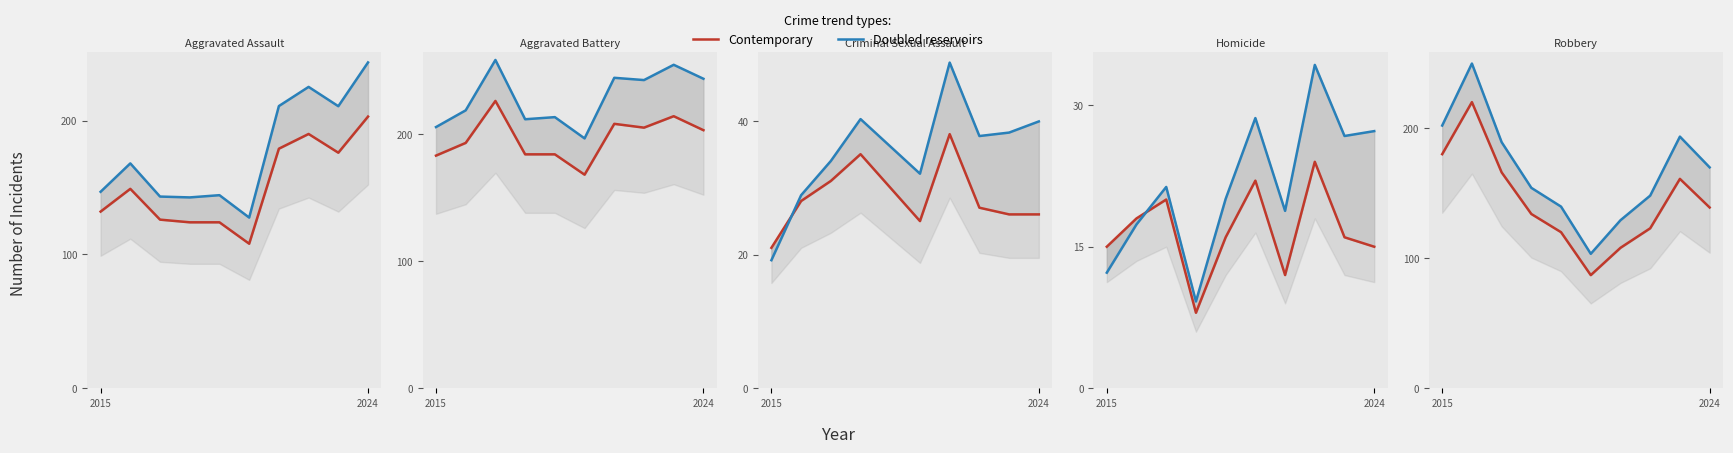

The value of Doubled reservoirs at 4 is 144.3. True or false?

True